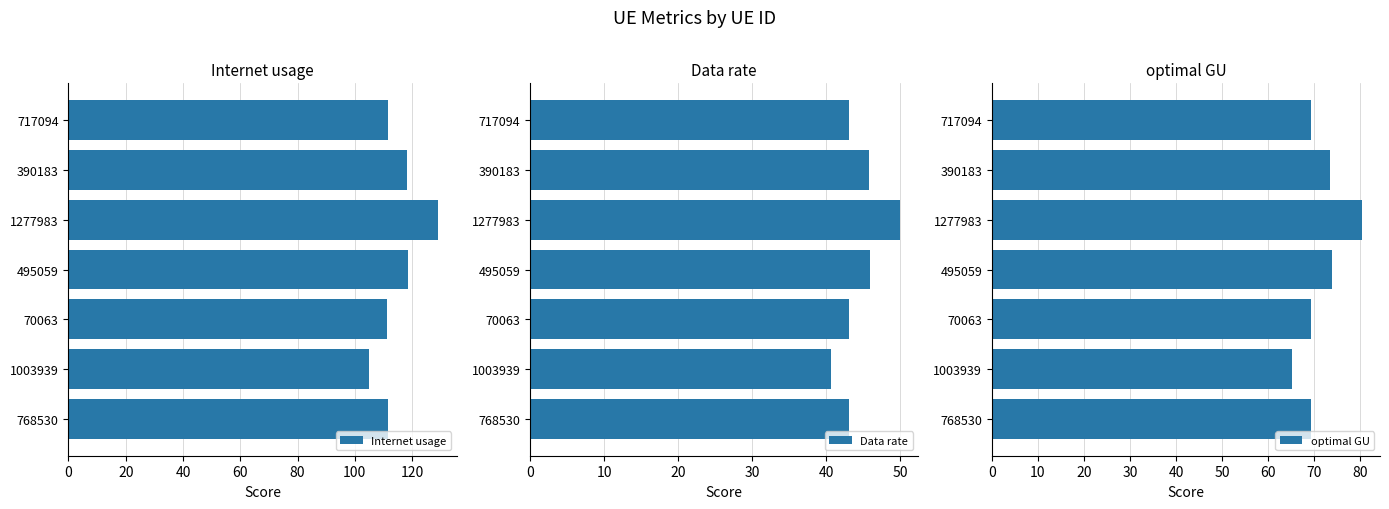

How many data points in optimal GU are above 69?

6